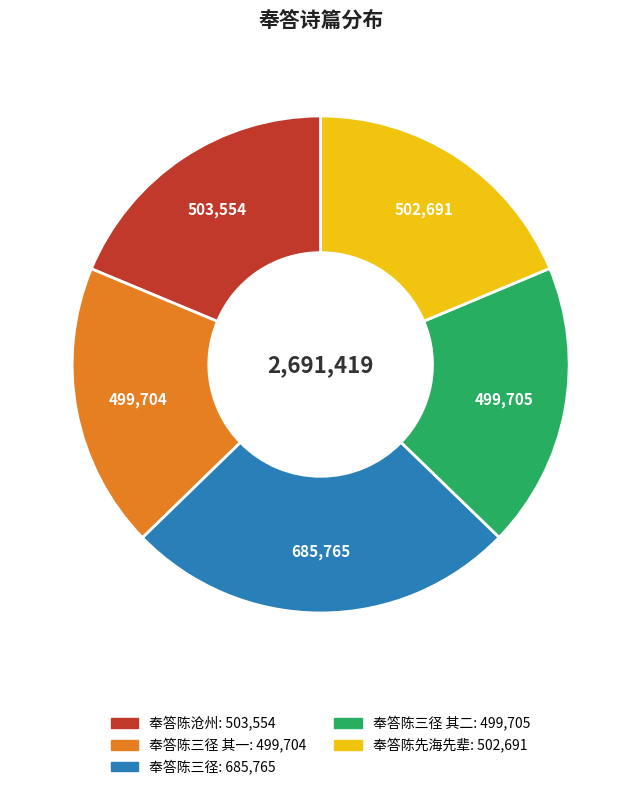

Is there any slice that represents more than half of the pie?

No